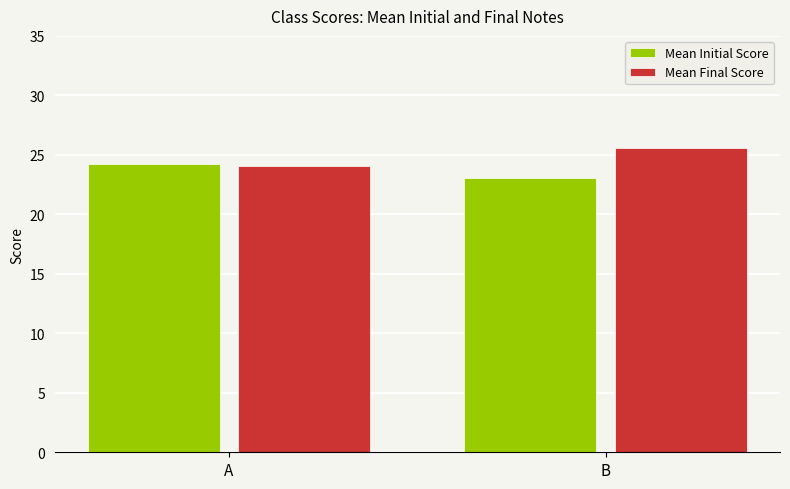

Is it true that Mean Initial Score equals 7.4 at A?

False